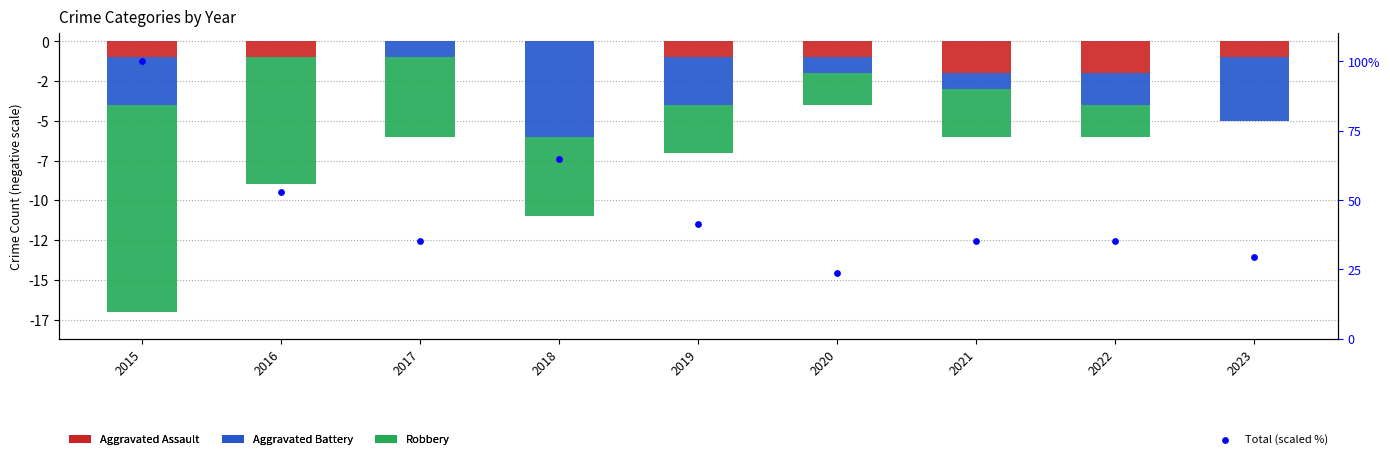

Which series reaches the maximum Y coordinate?

Total (scaled %)